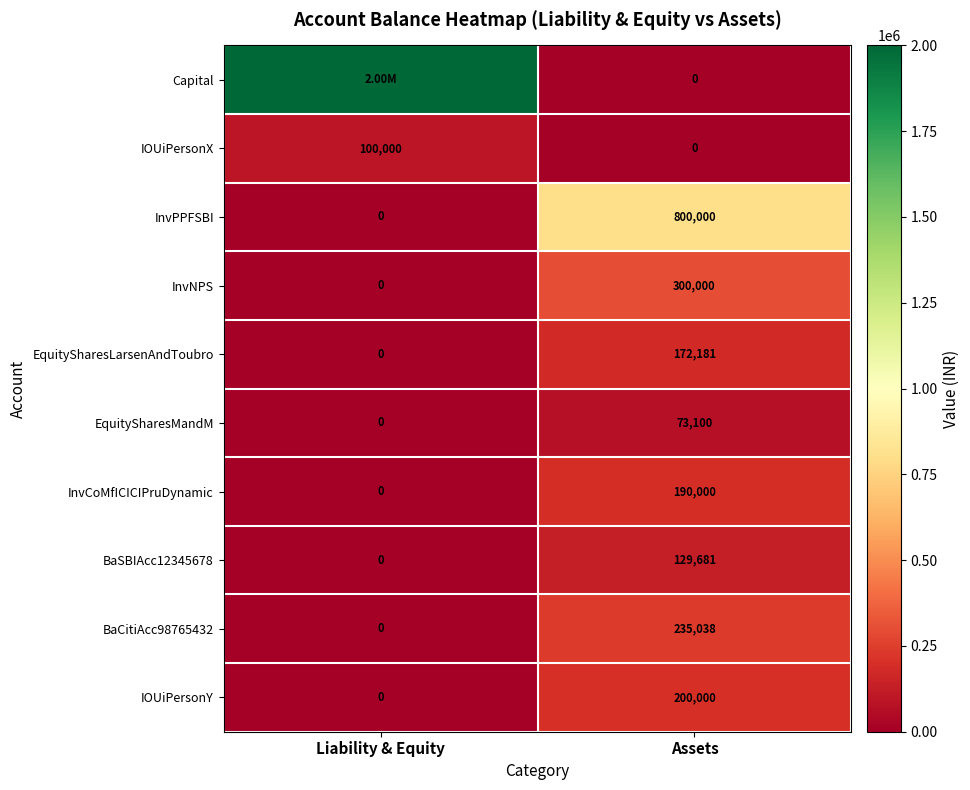

At which label does InvPPFSBI reach its peak?

Assets